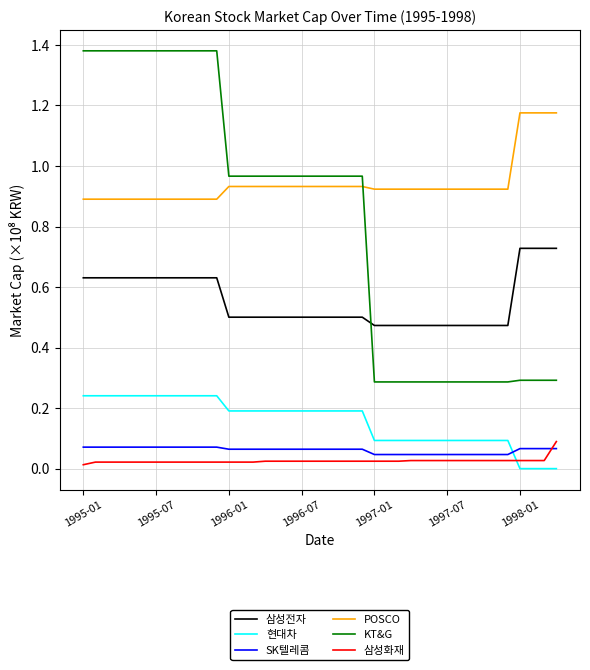

What is the lowest value of the KT&G series?

0.3